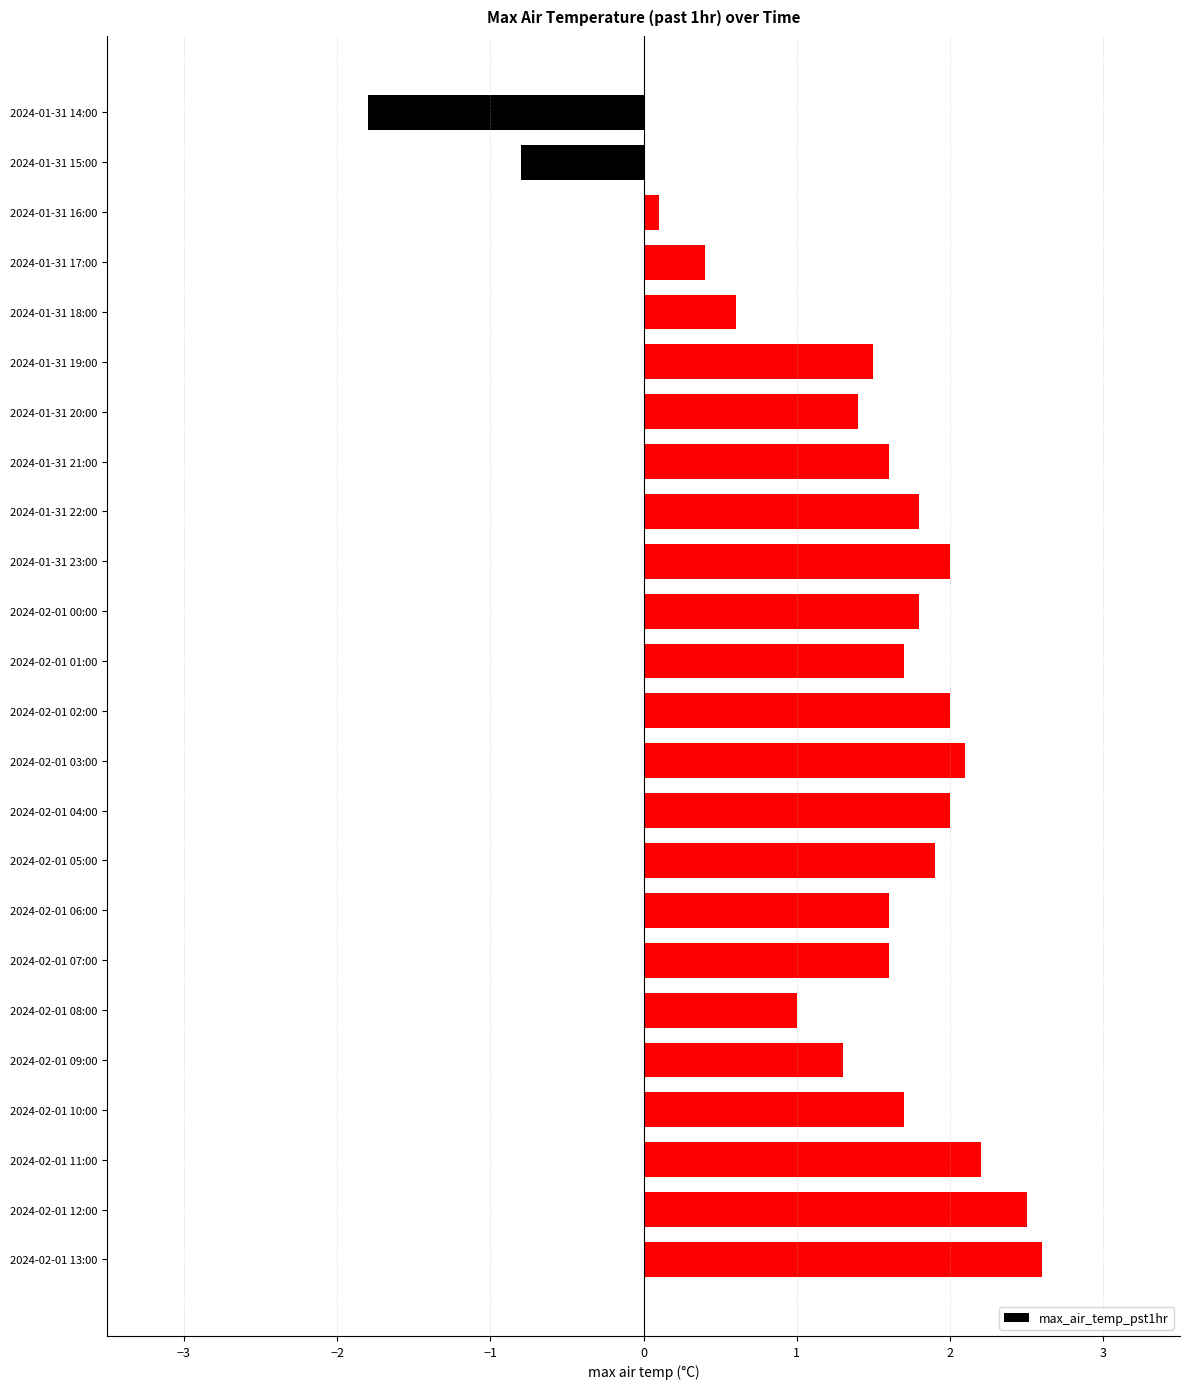

What is the value of the 7th bar from the top?

1.4